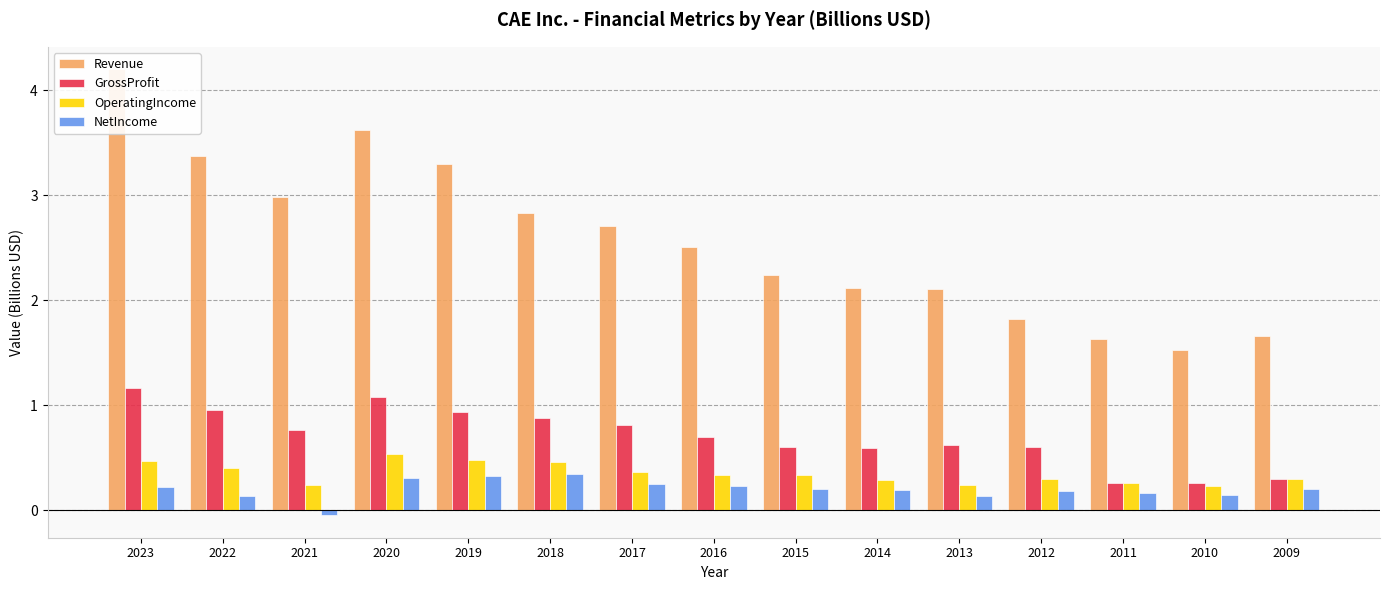

Reading right to left, what are all the values shown in this chart?

Revenue: 2009=1.7	2010=1.5	2011=1.6	2012=1.8	2013=2.1	2014=2.1	2015=2.2	2016=2.5	2017=2.7	2018=2.8	2019=3.3	2020=3.6	2021=3.0	2022=3.4	2023=4.2
GrossProfit: 2009=0.3	2010=0.3	2011=0.3	2012=0.6	2013=0.6	2014=0.6	2015=0.6	2016=0.7	2017=0.8	2018=0.9	2019=0.9	2020=1.1	2021=0.8	2022=1.0	2023=1.2
OperatingIncome: 2009=0.3	2010=0.2	2011=0.3	2012=0.3	2013=0.2	2014=0.3	2015=0.3	2016=0.3	2017=0.4	2018=0.5	2019=0.5	2020=0.5	2021=0.2	2022=0.4	2023=0.5
NetIncome: 2009=0.2	2010=0.1	2011=0.2	2012=0.2	2013=0.1	2014=0.2	2015=0.2	2016=0.2	2017=0.3	2018=0.3	2019=0.3	2020=0.3	2021=-0.0	2022=0.1	2023=0.2